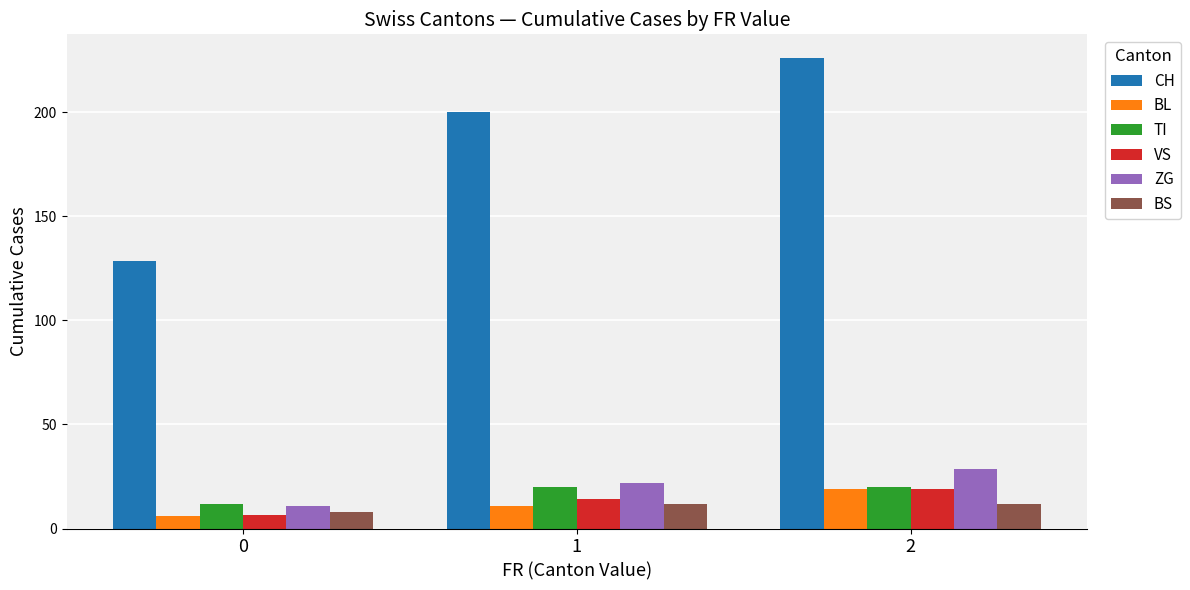

What is the sum of the ZG values at 0 and 1?

32.7